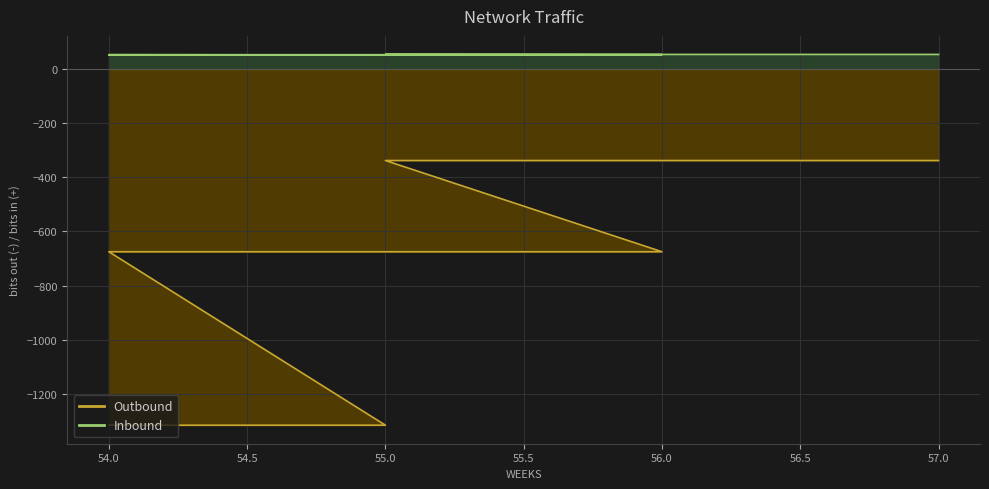

What is the maximum value shown in the chart?

55.0